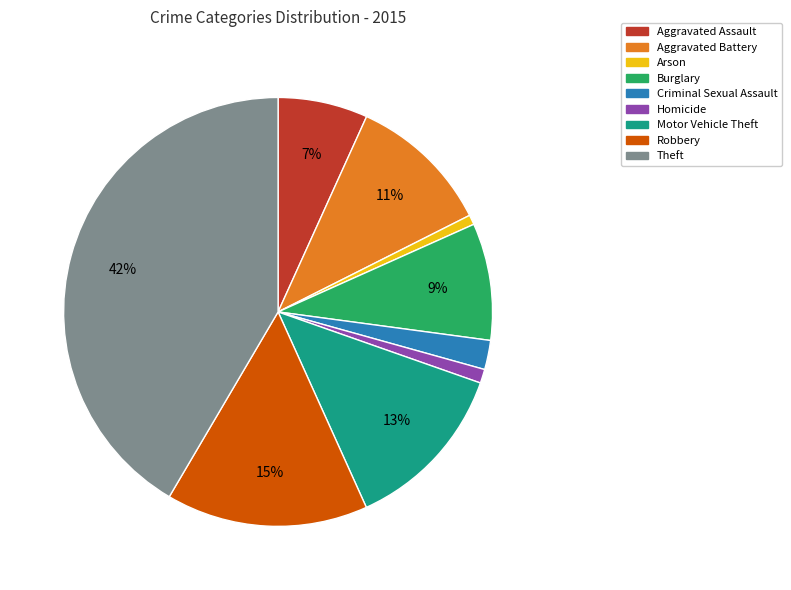

The Robbery slice represents 15% of the pie. True or false?

True